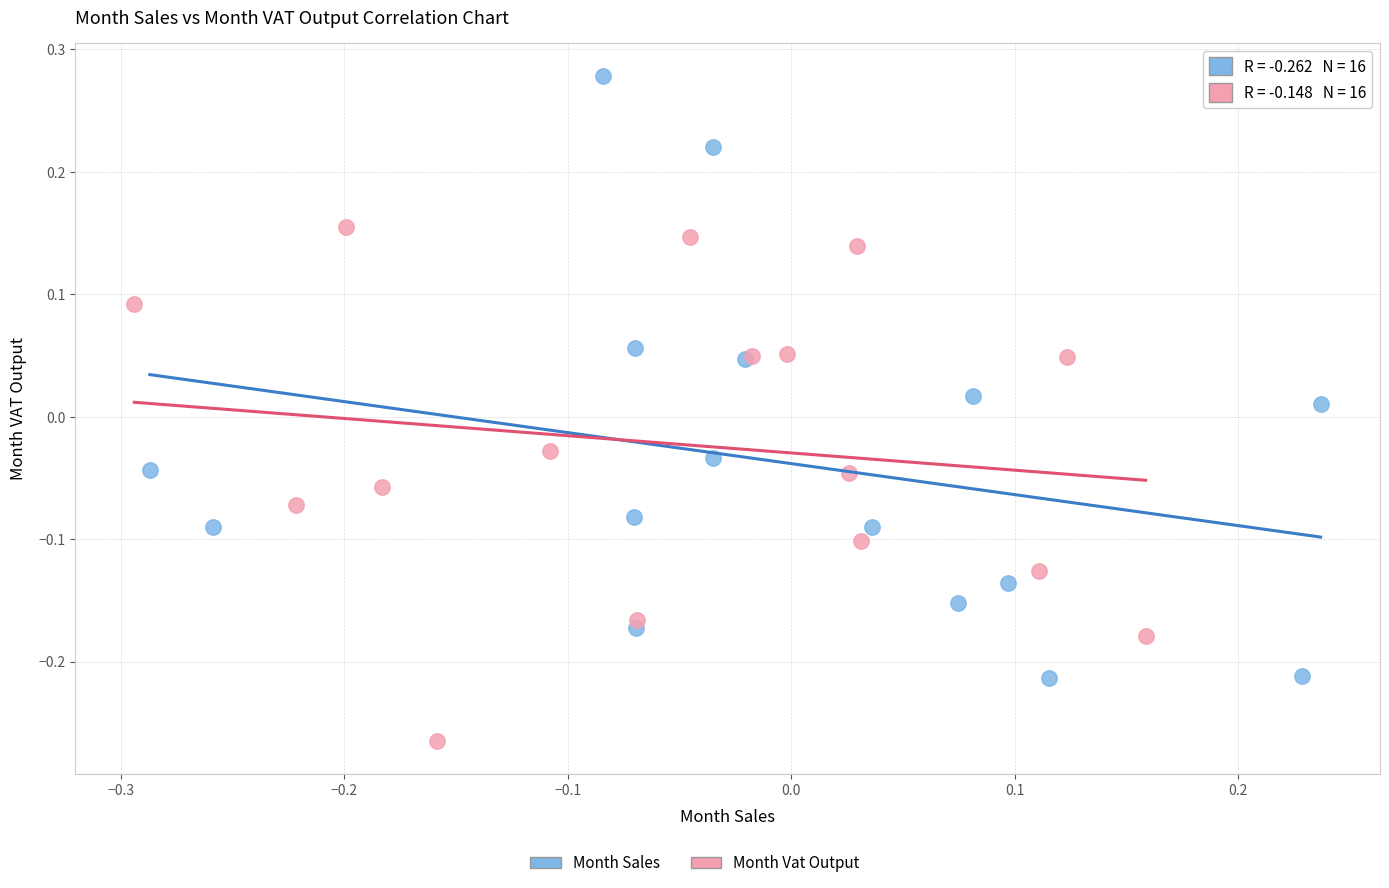

Which series has the largest Y range (max minus min)?

Month Sales